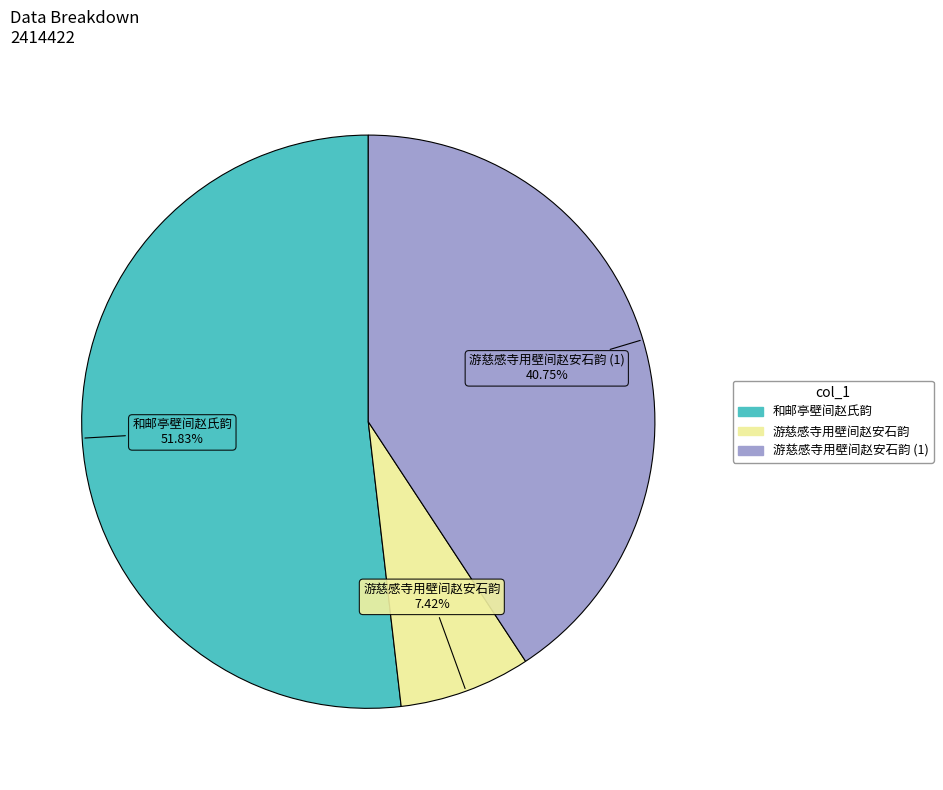

Is there any slice that represents more than half of the pie?

Yes